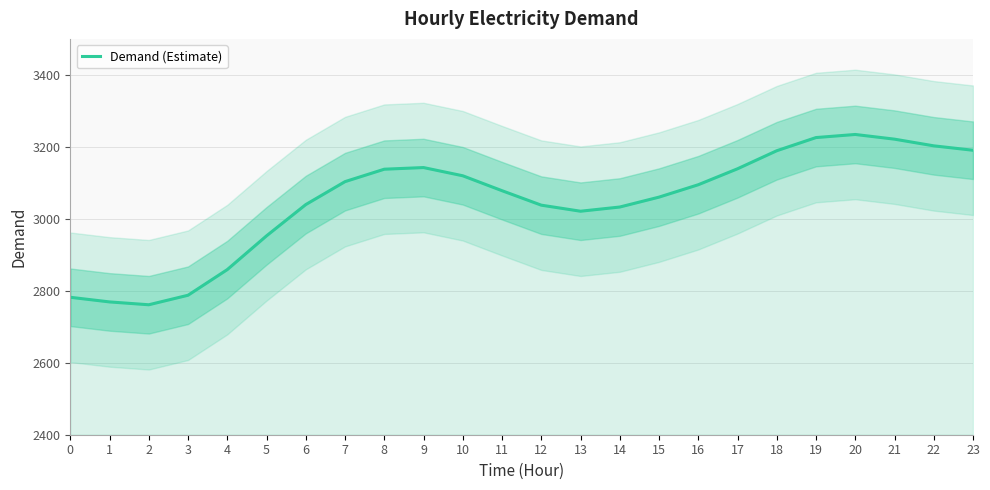

Rank the categories by value from lowest to highest.

2, 1, 0, 3, 4, 5, 13, 14, 12, 6, 15, 11, 16, 7, 10, 8, 17, 9, 18, 23, 22, 21, 19, 20